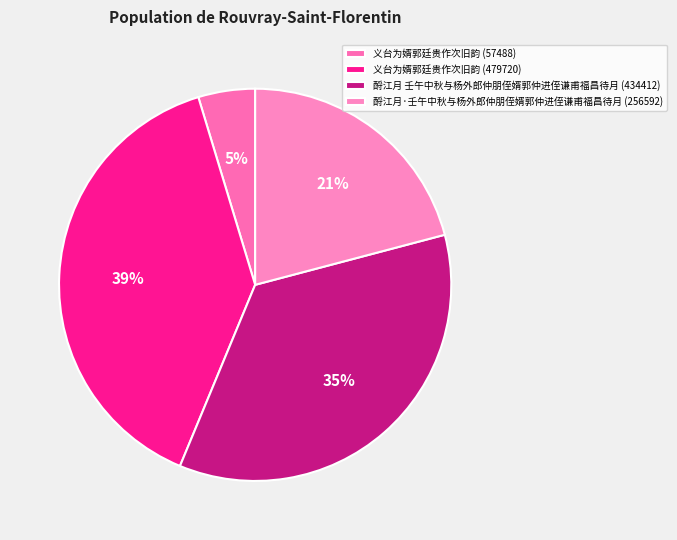

What is the smallest slice in the pie chart?

义台为婿郭廷贵作次旧韵 (57488)